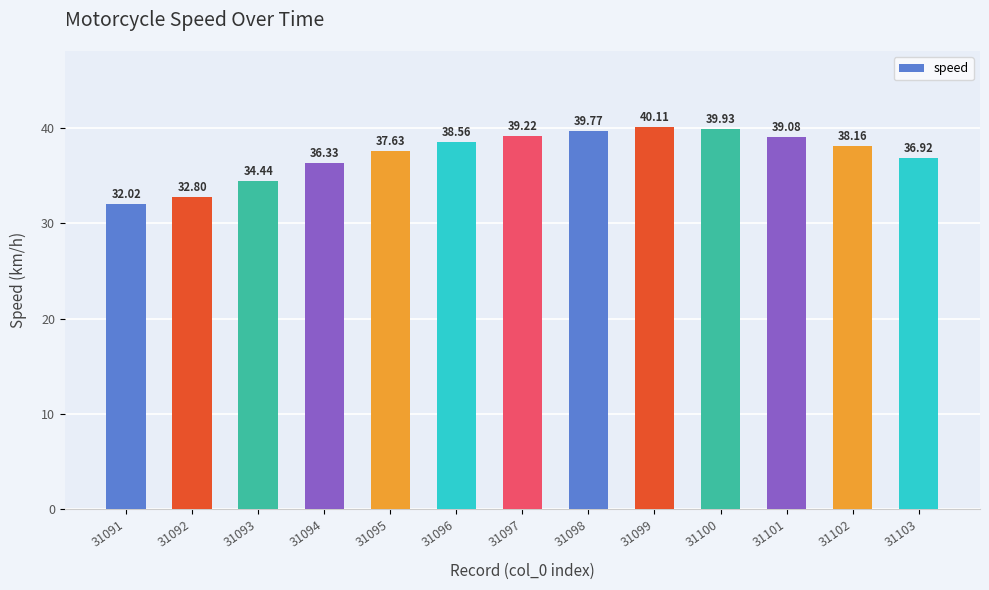

Reading left to right, what are all the values shown in this chart?

31091=32.0	31092=32.8	31093=34.4	31094=36.3	31095=37.6	31096=38.6	31097=39.2	31098=39.8	31099=40.1	31100=39.9	31101=39.1	31102=38.2	31103=36.9